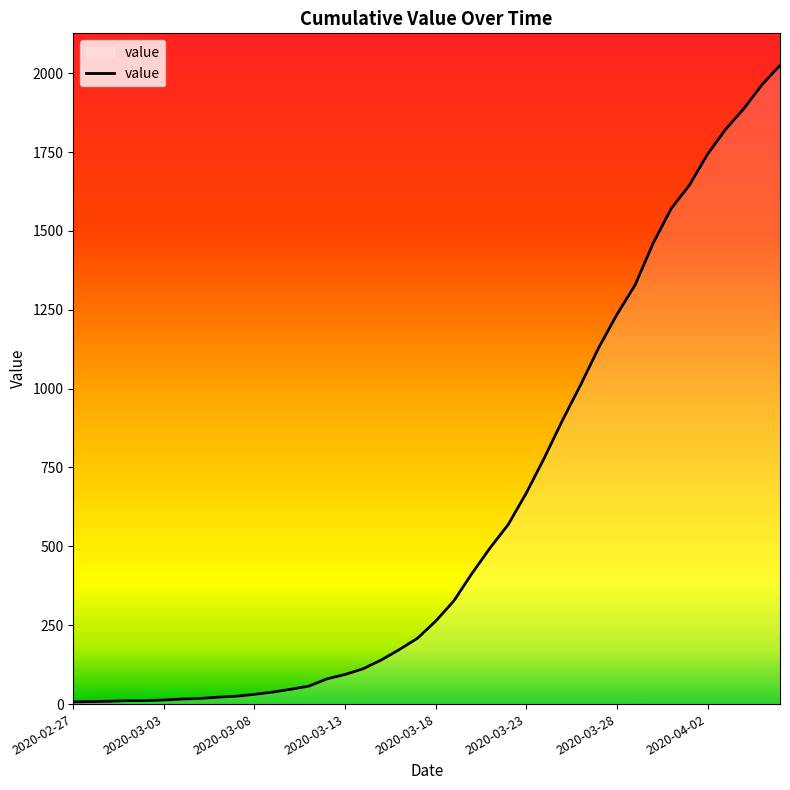

What is the difference between the maximum and minimum values?

2018